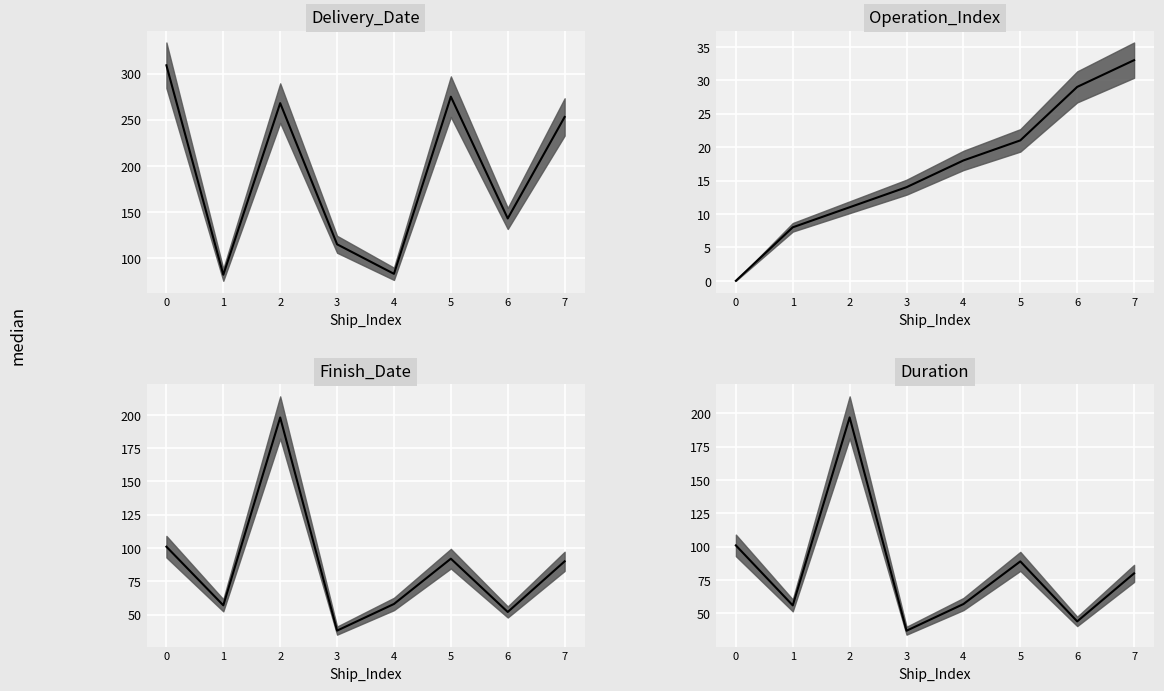

What value does the Finish_Date series have at 1, to the nearest 10?

60